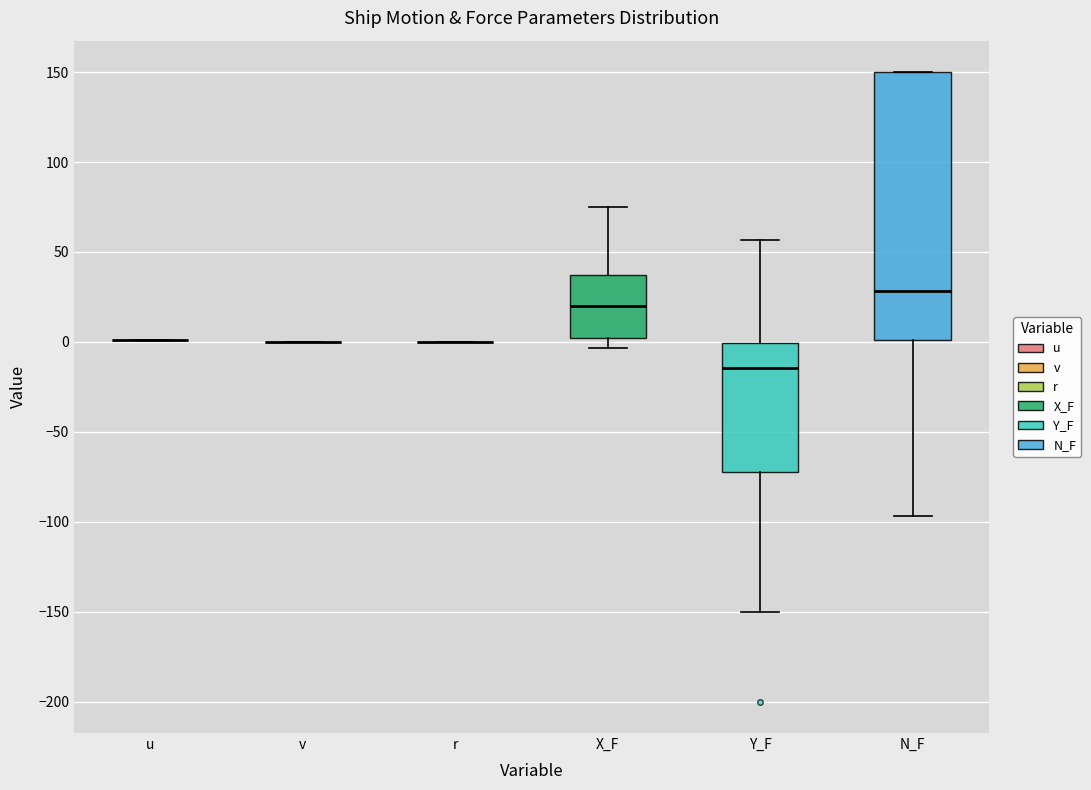

Reading left to right, transcribe this box plot: for each box, give where its median line is, the range the box spans, and where its two whiskers end, as read against the y-axis. The values are not printed on the chart, so give them approximately, as read against the axis.

u: box collapsed to a line at 0, whiskers 0 to 0
v: box collapsed to a line at 0, whiskers 0 to 0
r: box collapsed to a line at 0, whiskers 0 to 0
X_F: median 20, box 0 to 35, whiskers -5 to 75
Y_F: median -15, box -70 to 0, whiskers -150 to 55
N_F: median 30, box 0 to 150, whiskers -95 to 150